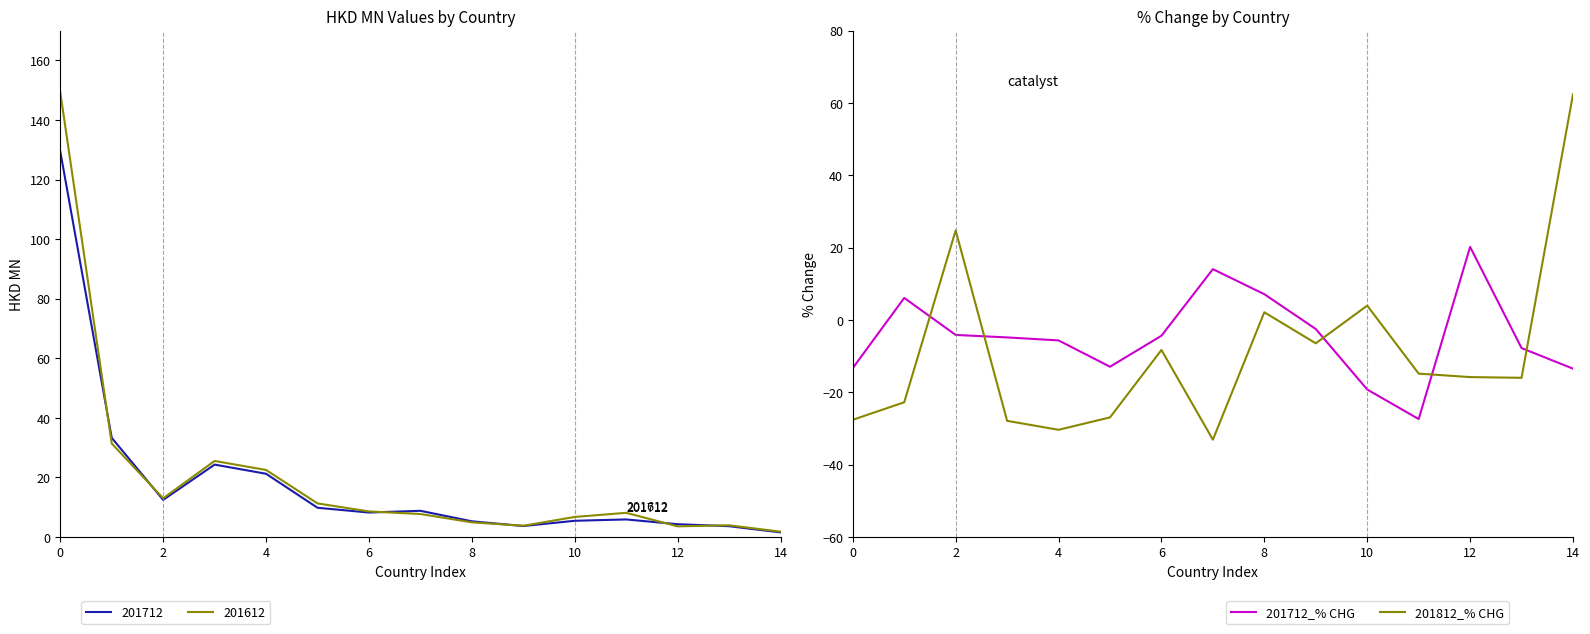

In 201812_% CHG, how many points are lower than both neighbors (excluding endpoints)?

4